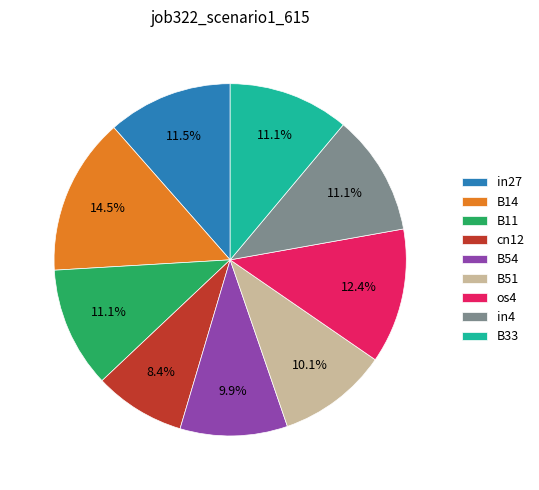

What is the smallest slice in the pie chart?

cn12